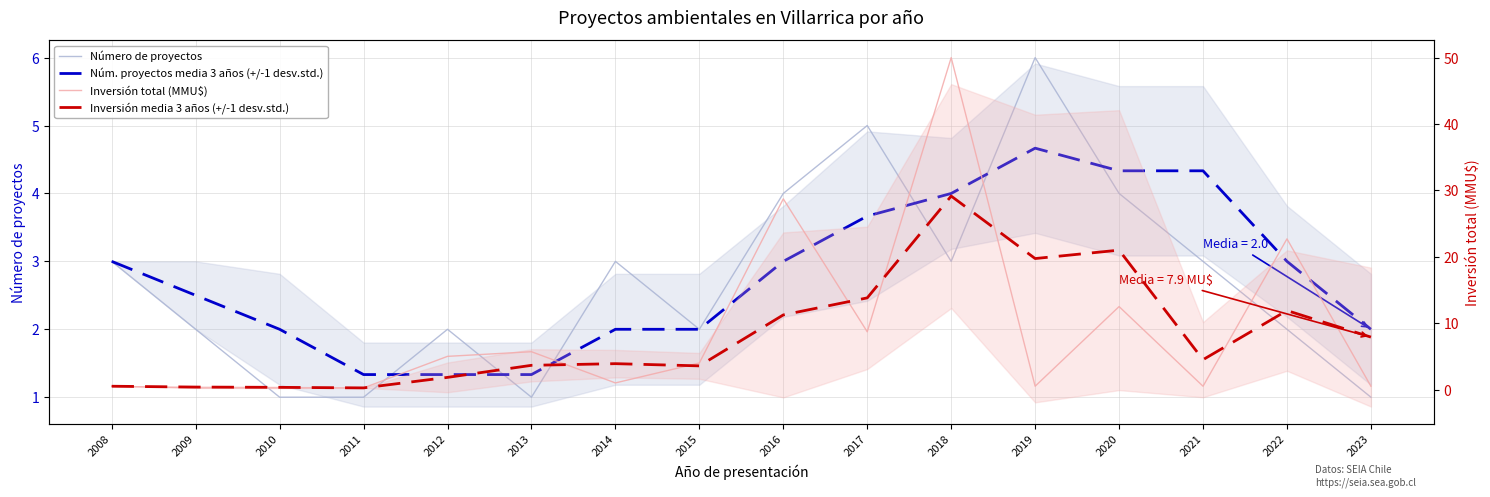

What are all the series names shown in the legend?

Número de proyectos, Núm. proyectos media 3 años (+/-1 desv.std.), Inversión total (MMU$), Inversión media 3 años (+/-1 desv.std.)